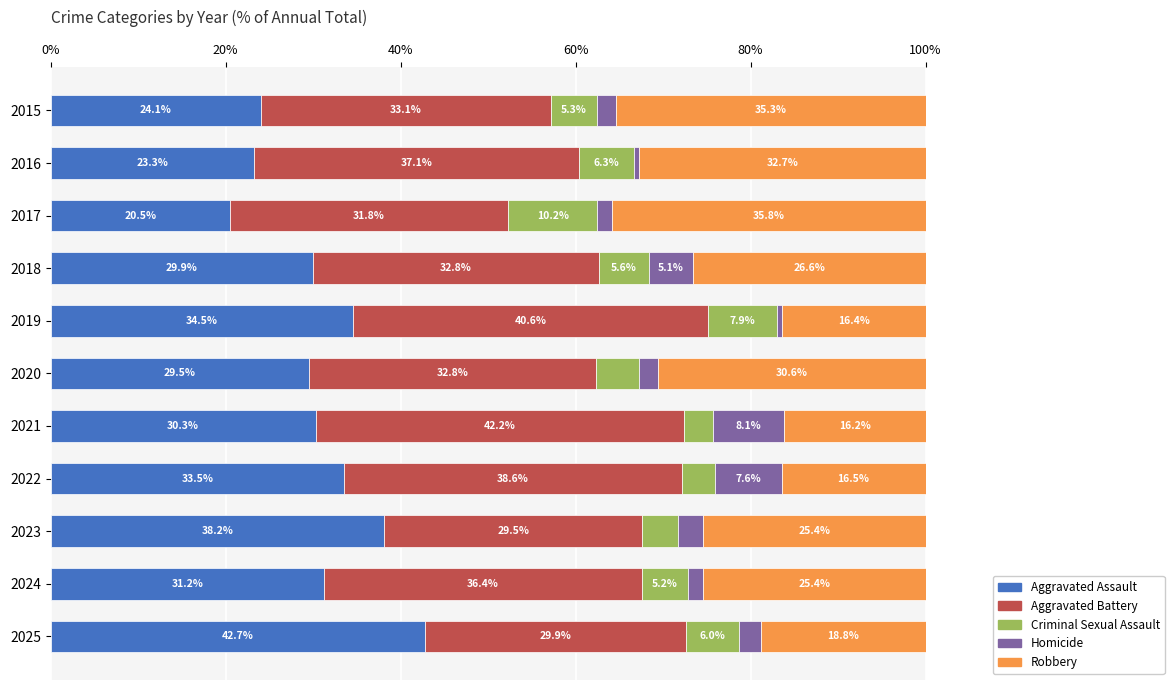

What is the sum of all Aggravated Assault values?

337.7